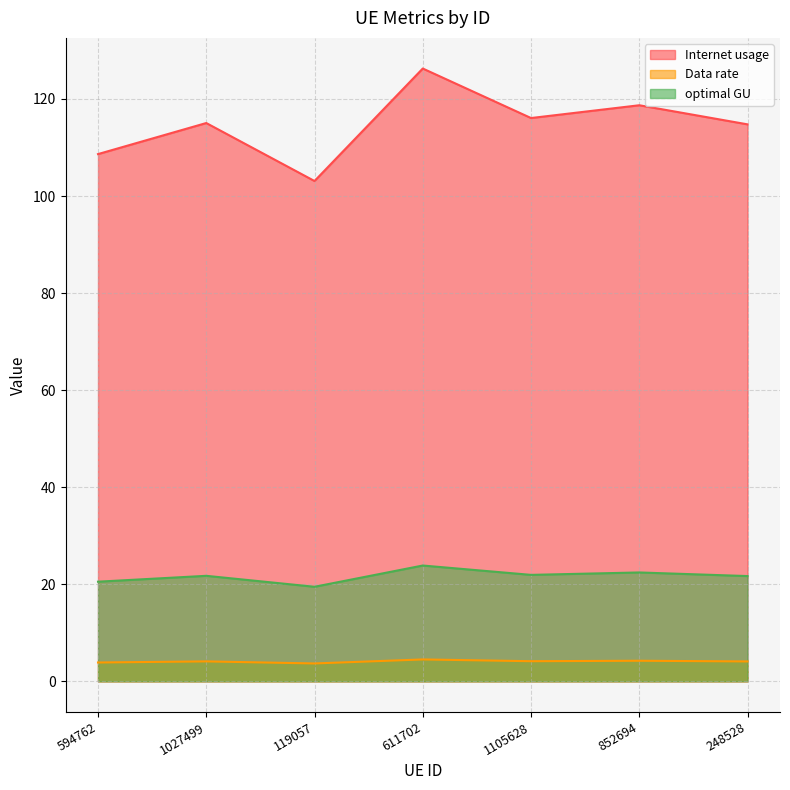

List the series in order of their peak value, highest first.

Internet usage, optimal GU, Data rate